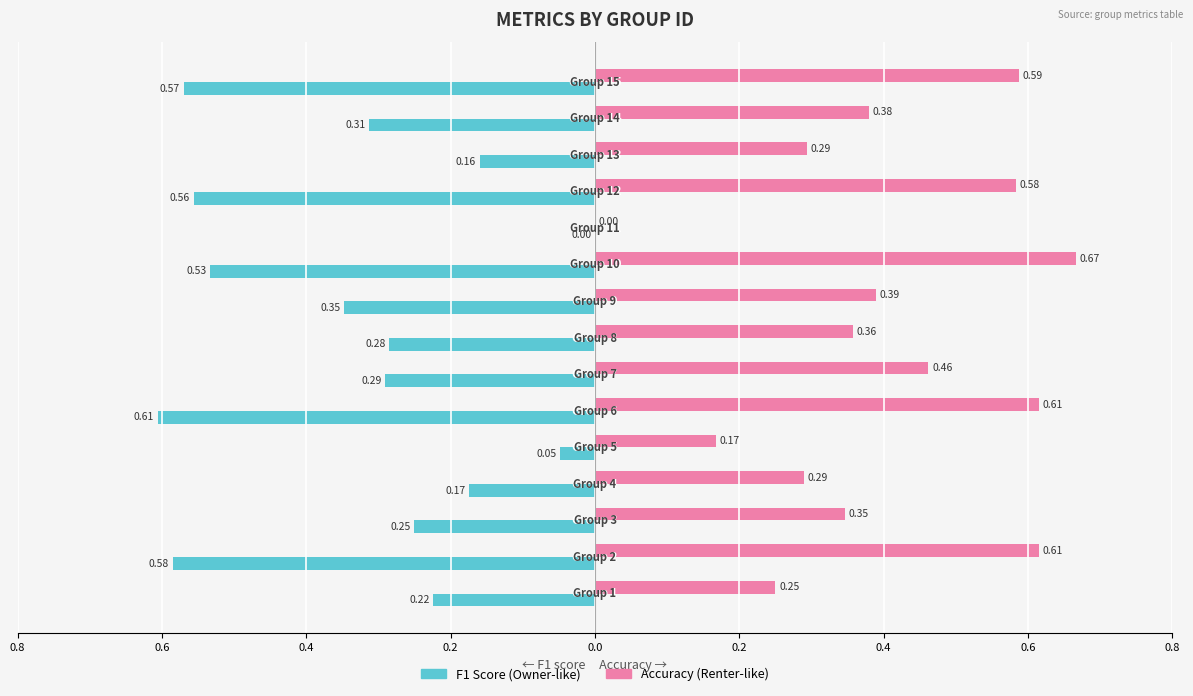

What is the smallest value displayed?

-0.6